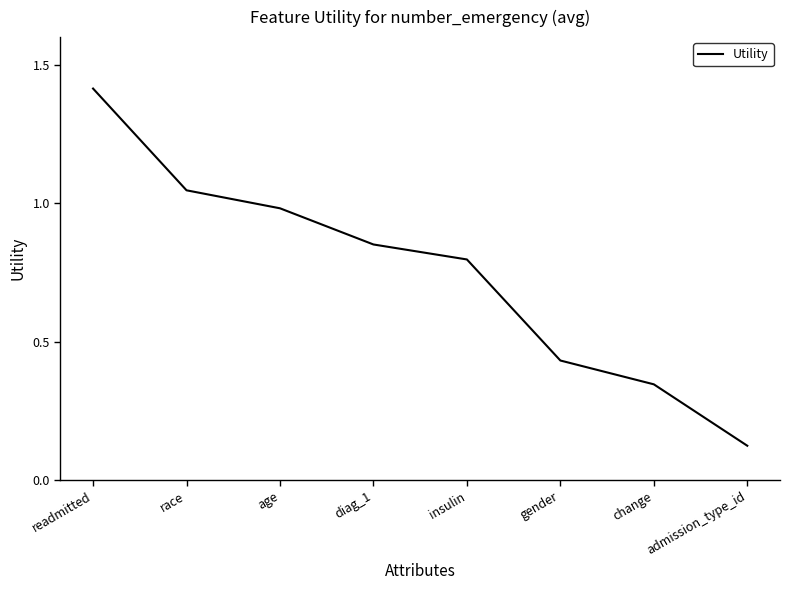

What is the sum of the values at readmitted and admission_type_id?

1.5